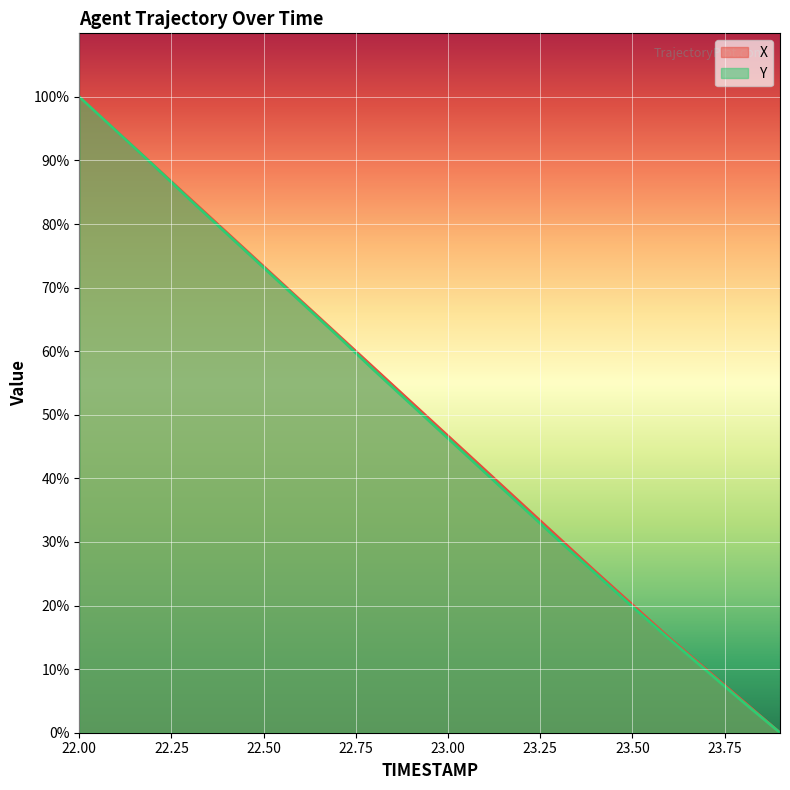

Rank the series by their average value, from lowest to highest.

Y, X